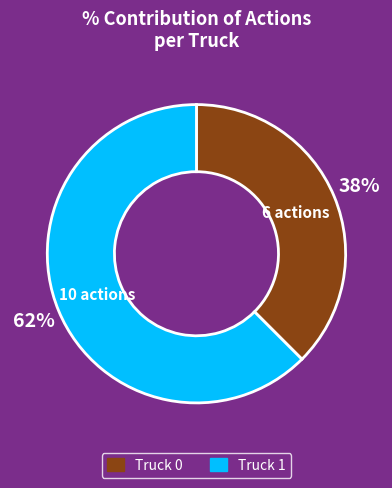

Does Truck 1 represent more than half of the total?

Yes